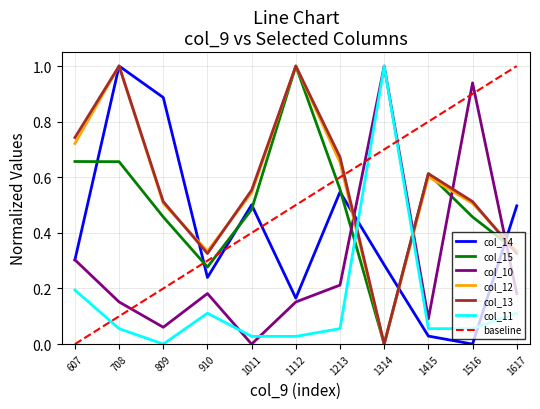

What is the maximum value for col_12?

1.0